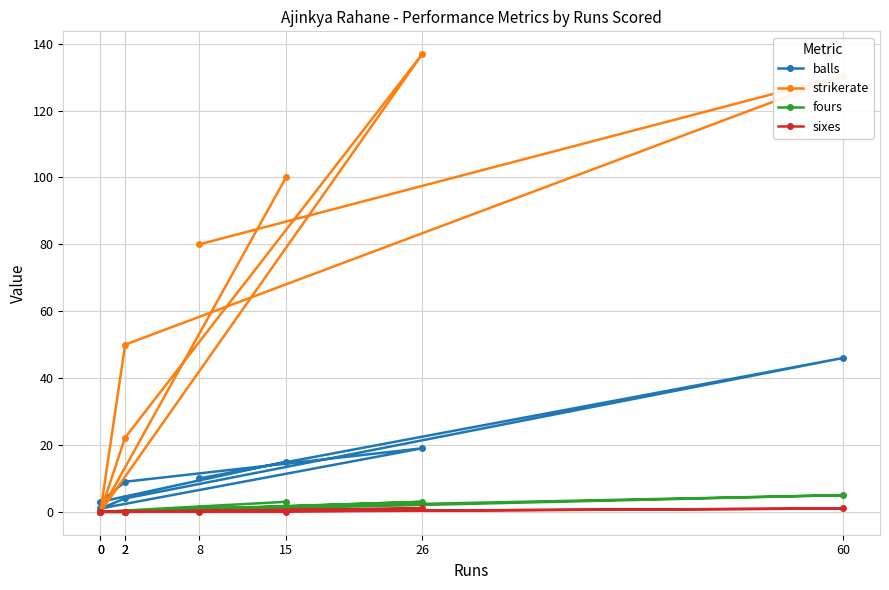

True or false: sixes has a value of 0.0 at 15.

True